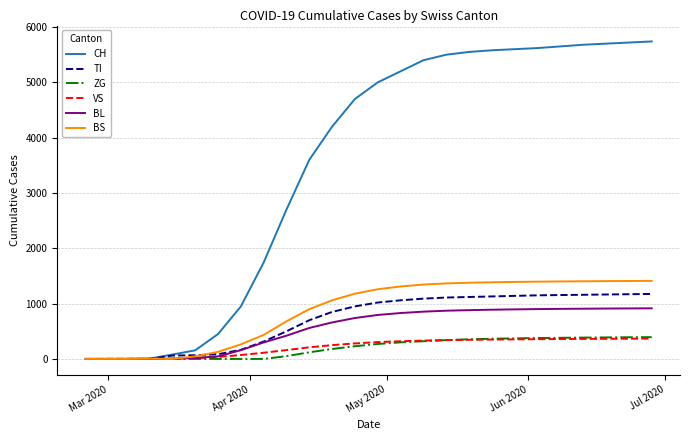

Which series has the largest total across all categories?

CH